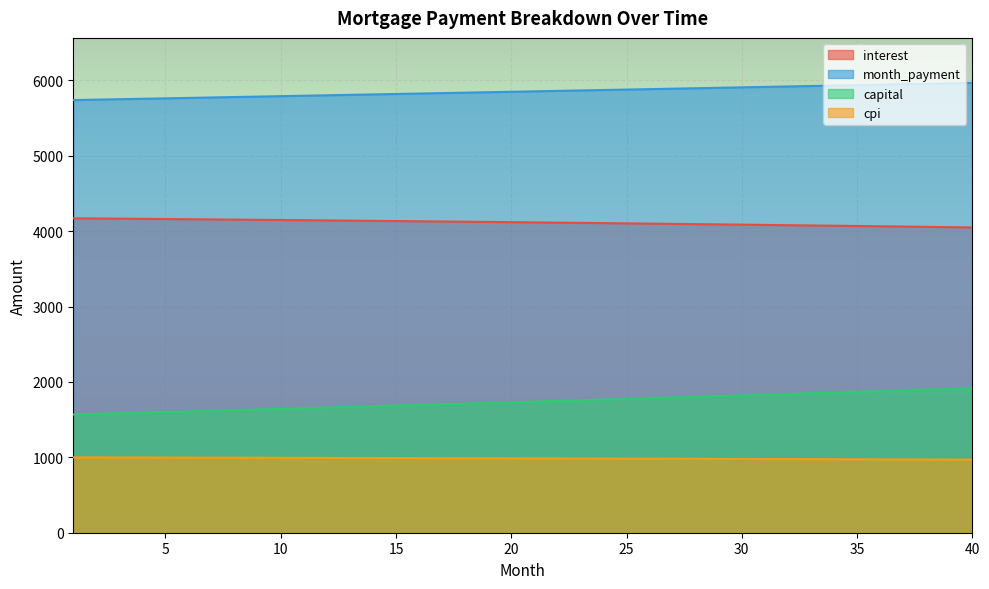

Count the number of categories in the chart.

40